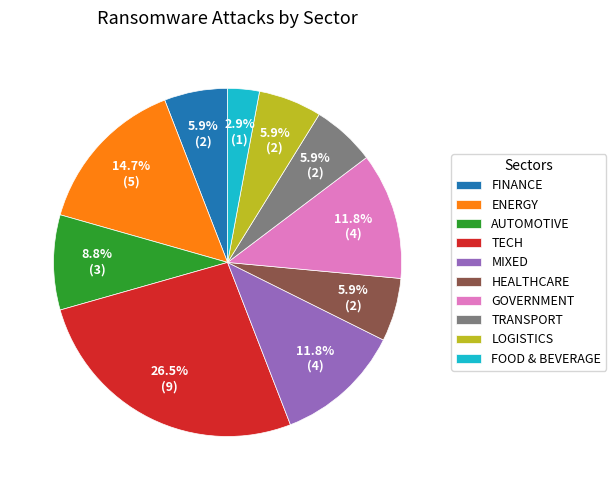

Which slice is the smallest?

FOOD & BEVERAGE